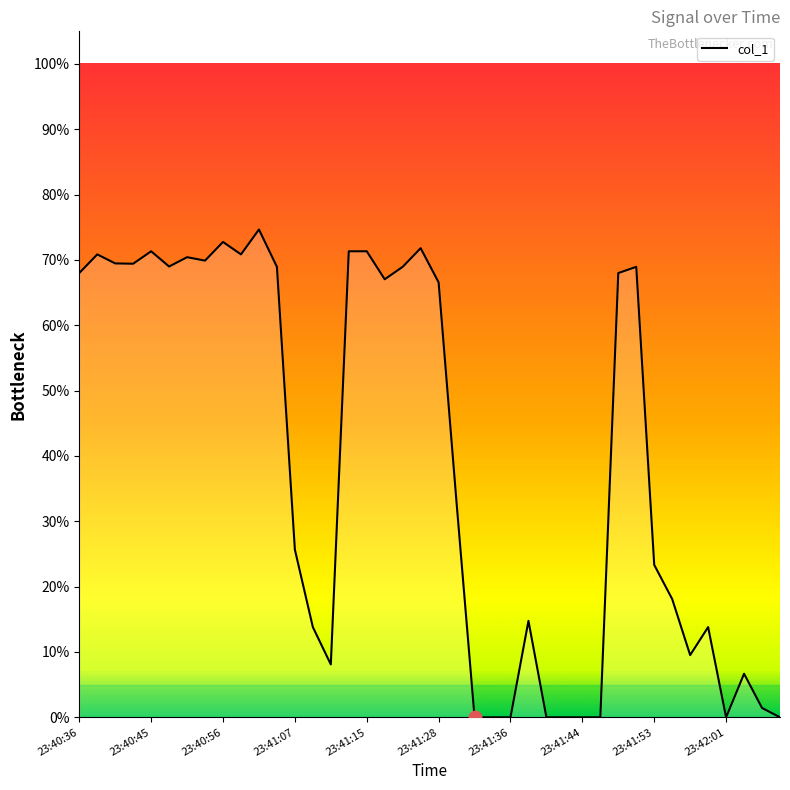

What is the greatest value displayed?

74.7